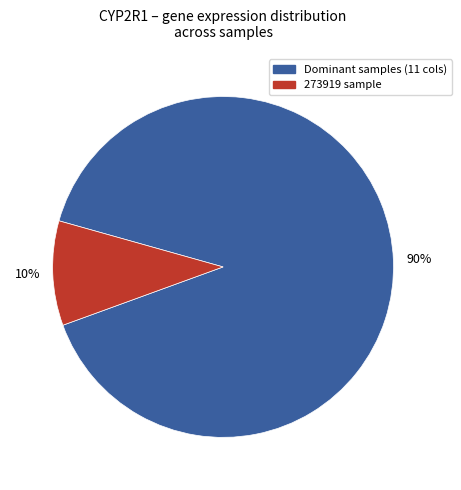

How many slices are in this pie chart?

2